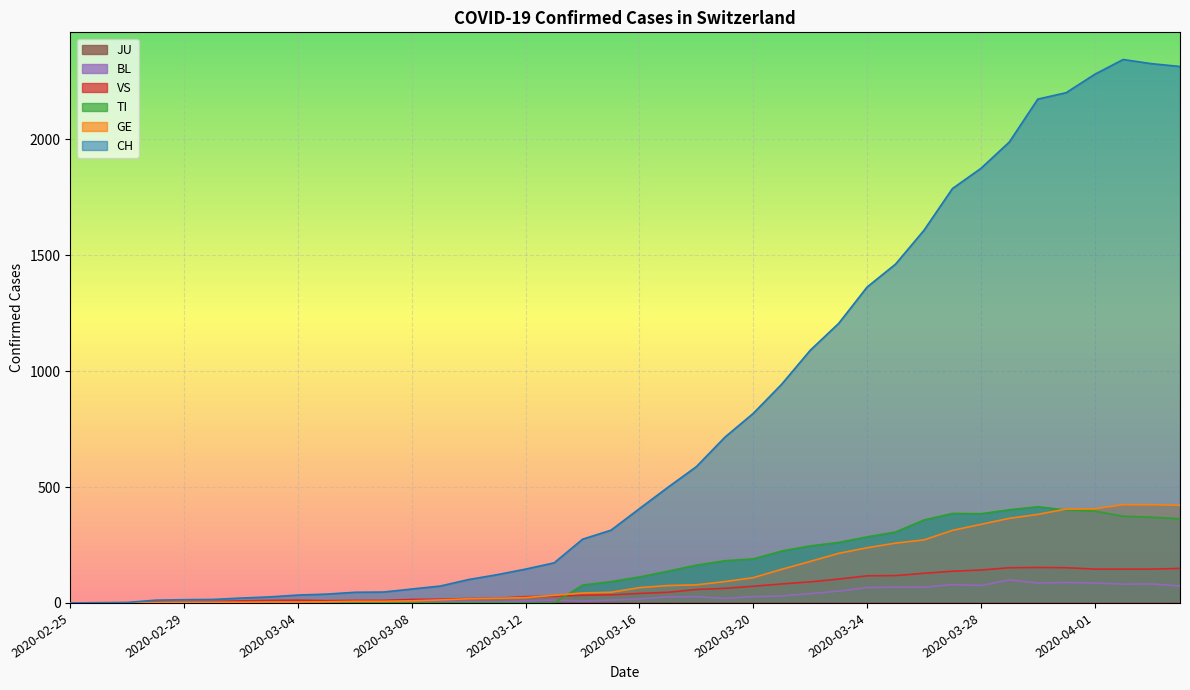

What is the label of the 27th point from the right?

2020-03-09